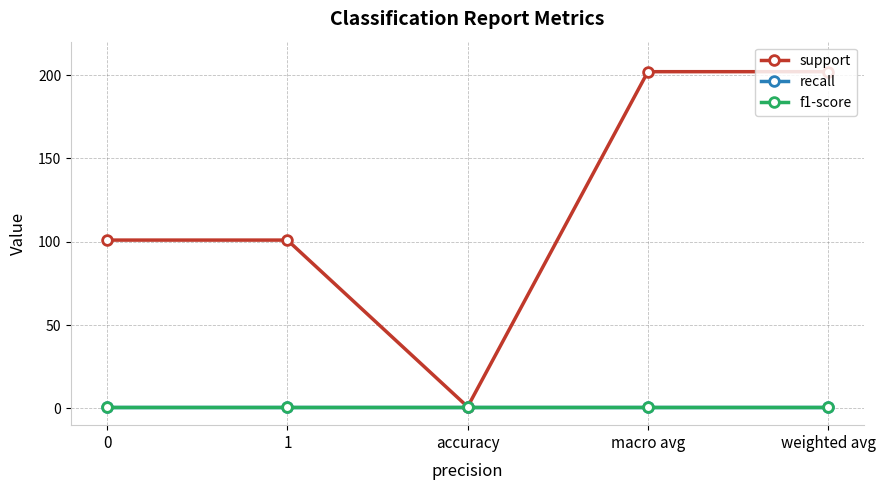

What is the sum of all support values?

607